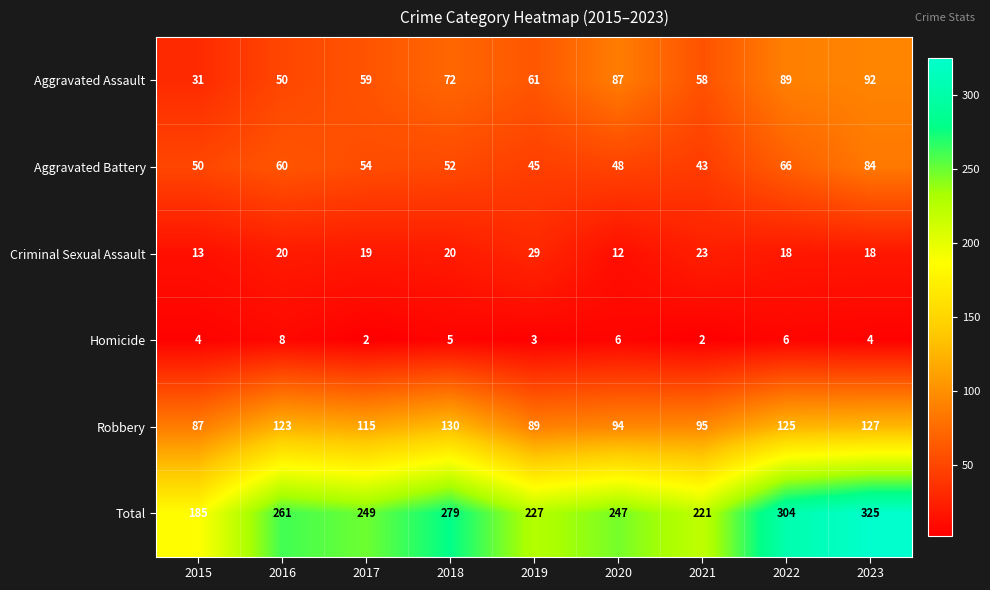

Where does the Aggravated Battery series first go above 52?

2016